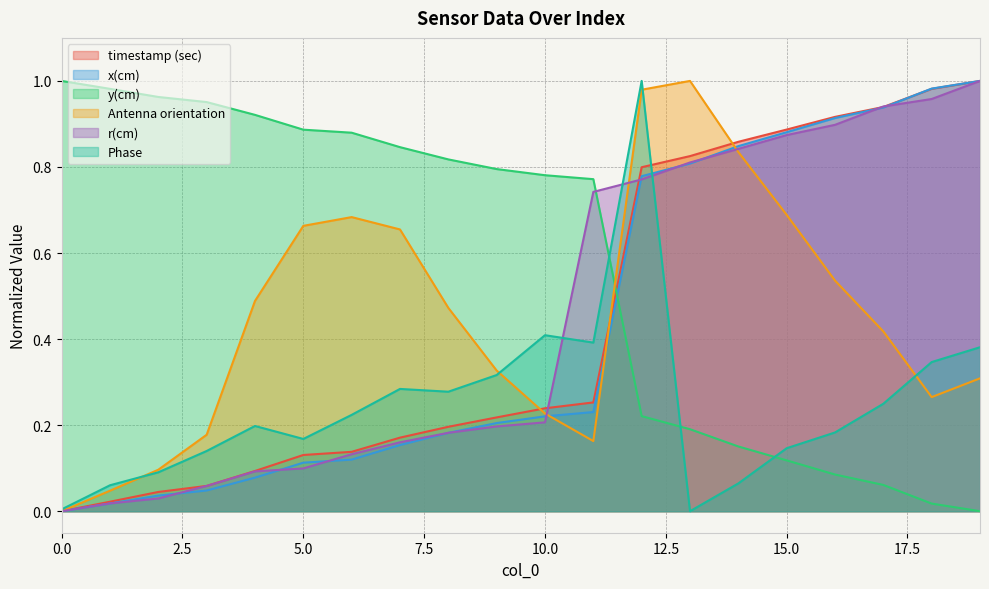

What are all the series names shown in the legend?

timestamp (sec), x(cm), y(cm), Antenna orientation, r(cm), Phase